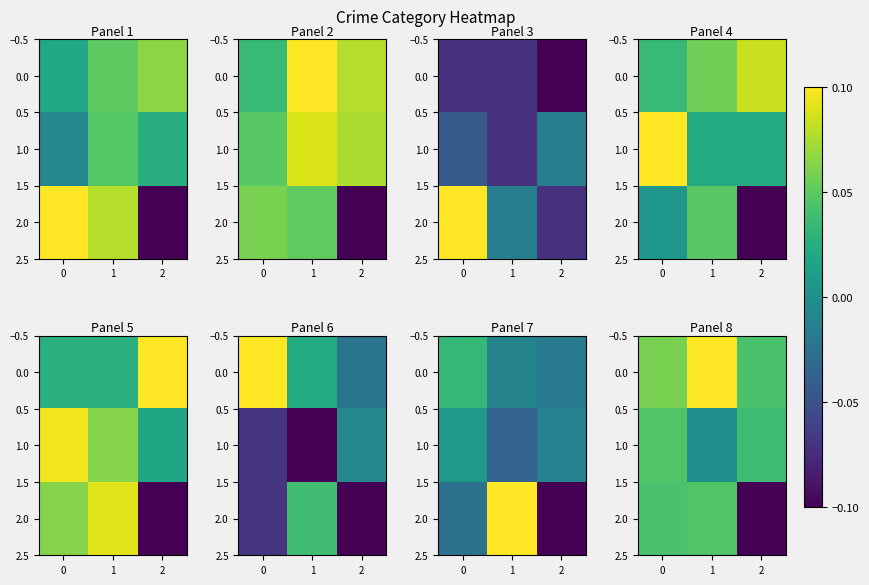

Is it true that 1.0 equals 0.0 at 2?

True